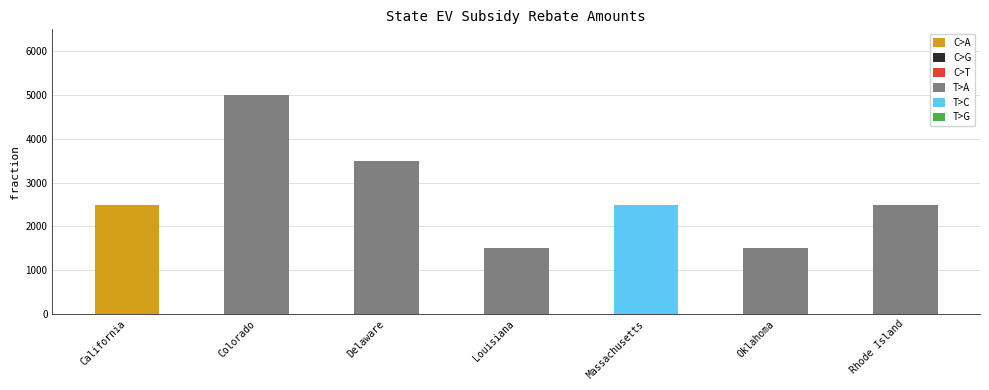

What is the label of the 1st bar from the right?

Rhode Island